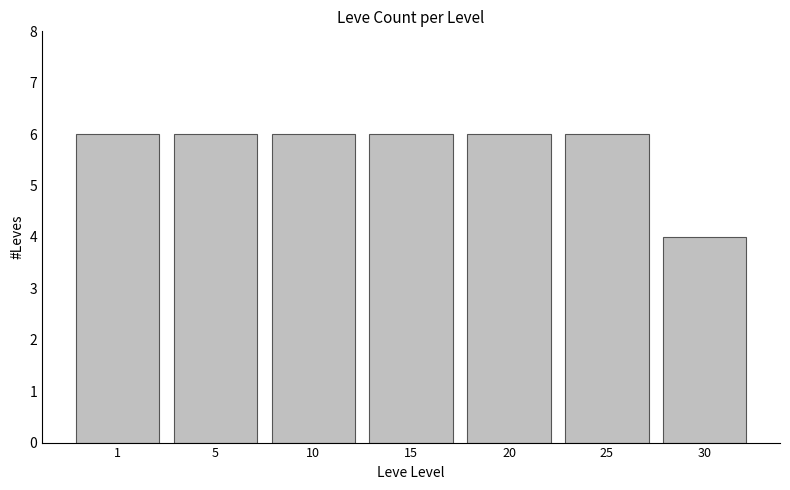

Which label corresponds to the smallest value in the chart?

30